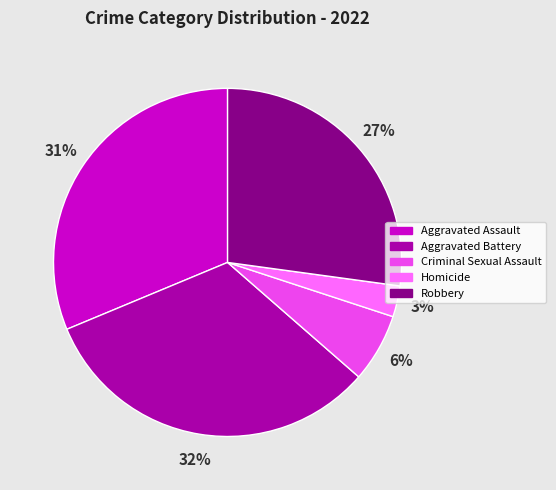

To the nearest percent, what is the difference between the Aggravated Assault and Criminal Sexual Assault slice percentages?

25%